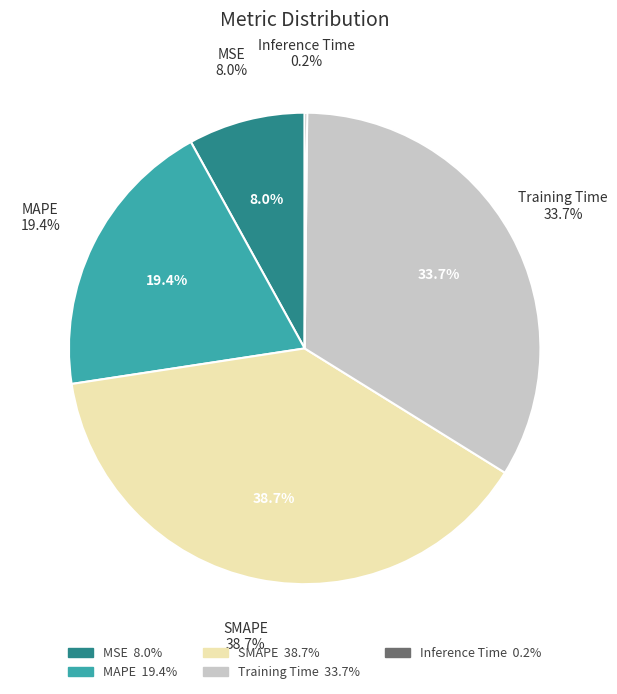

What is the smallest slice in the pie chart?

Inference Time